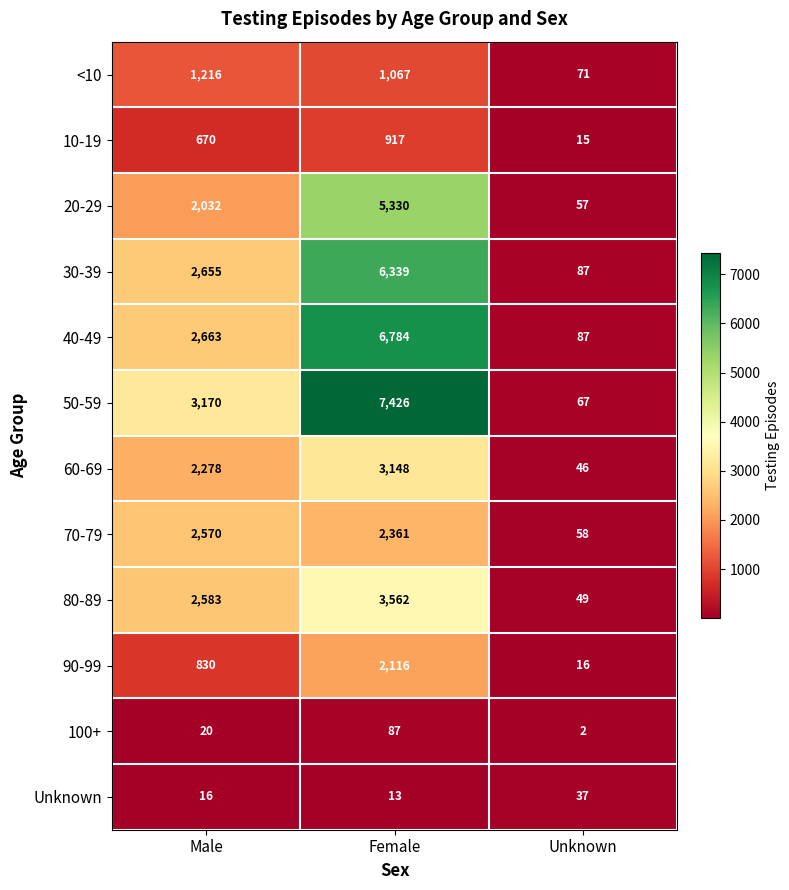

True or false: 90-99 has a value of 16 at Unknown.

True